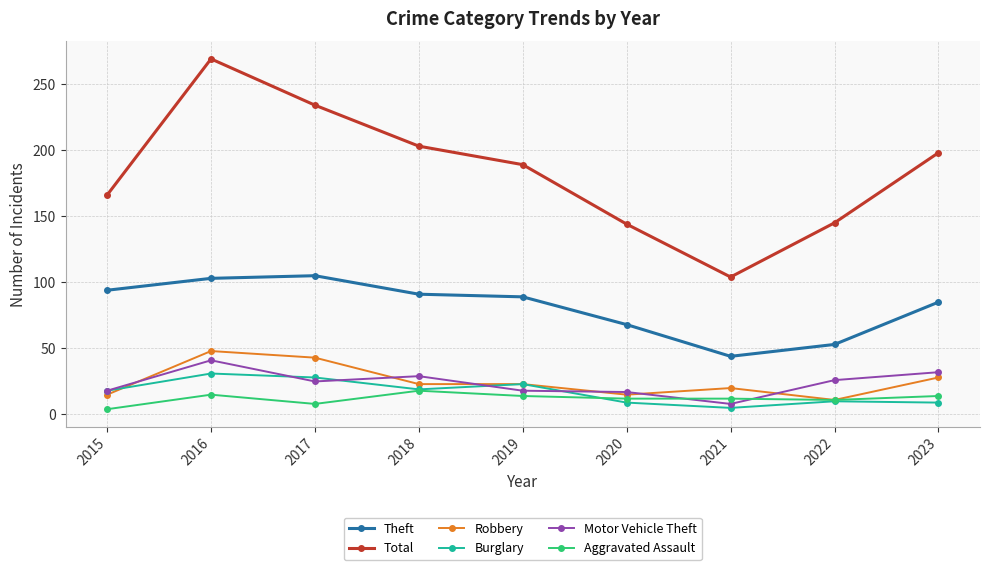

True or false: Total and Burglary cross at least once.

False